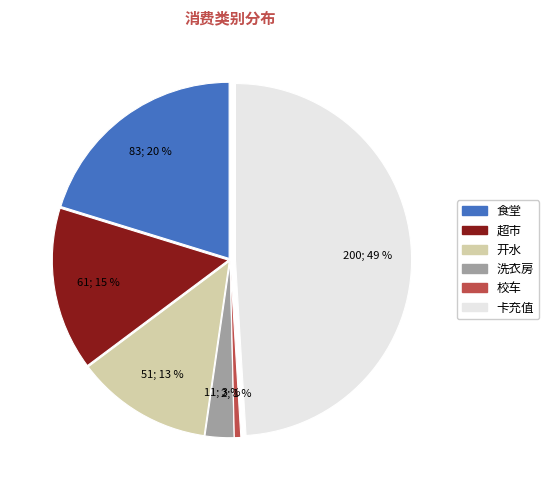

What is the ratio of the value at 食堂 to the value at 卡充值?

0.4